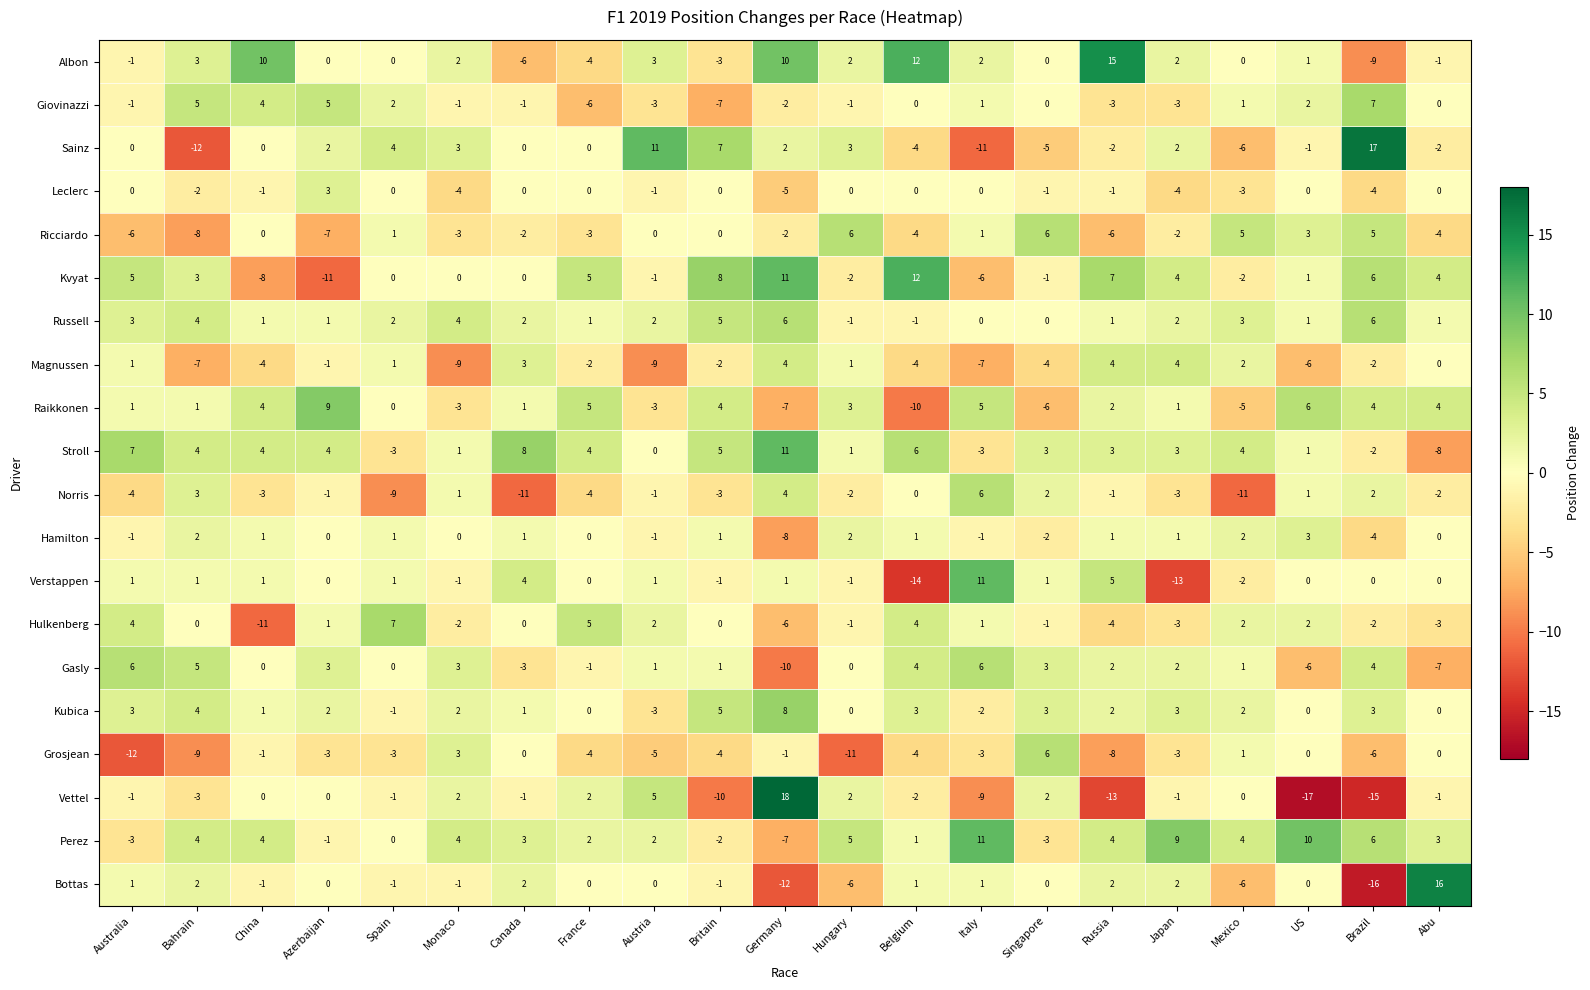

Which series has the largest range (max minus min)?

Vettel